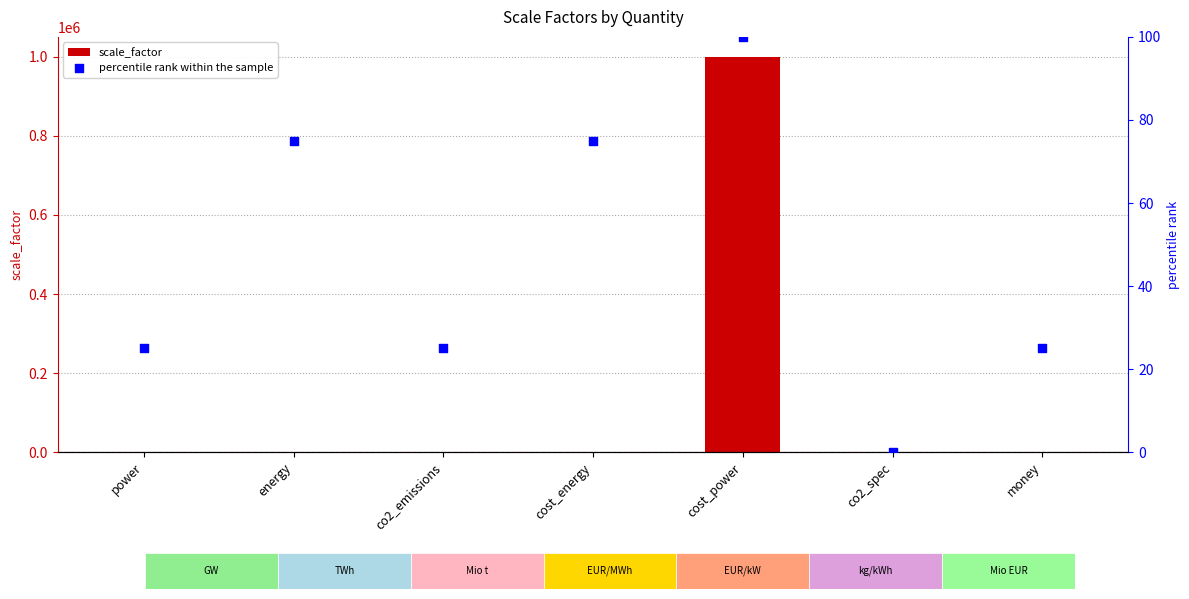

At which category is the sum across all series the highest?

cost_power